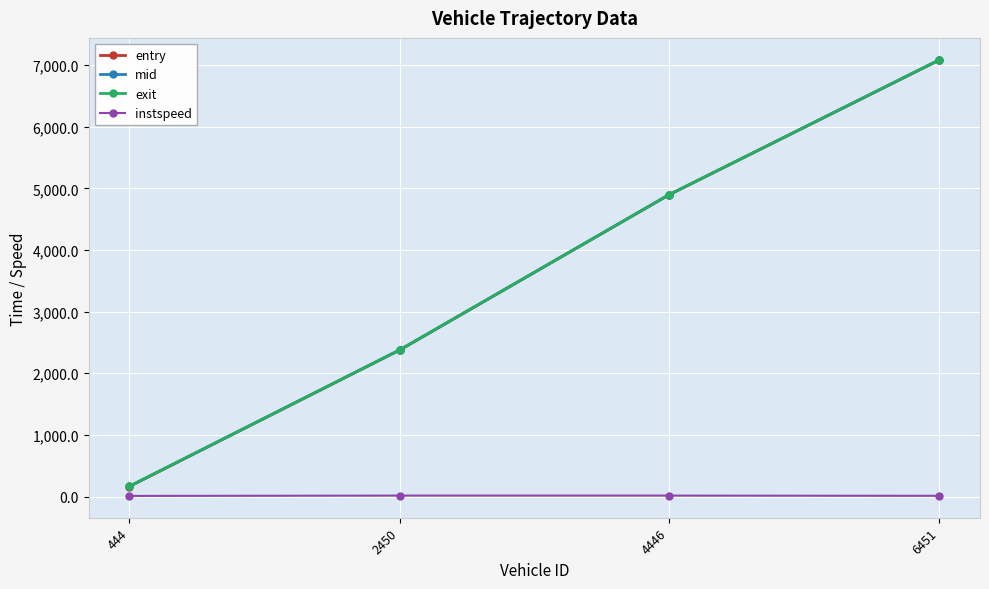

What is the sum of the instspeed values at 2450 and 4446?

29.6